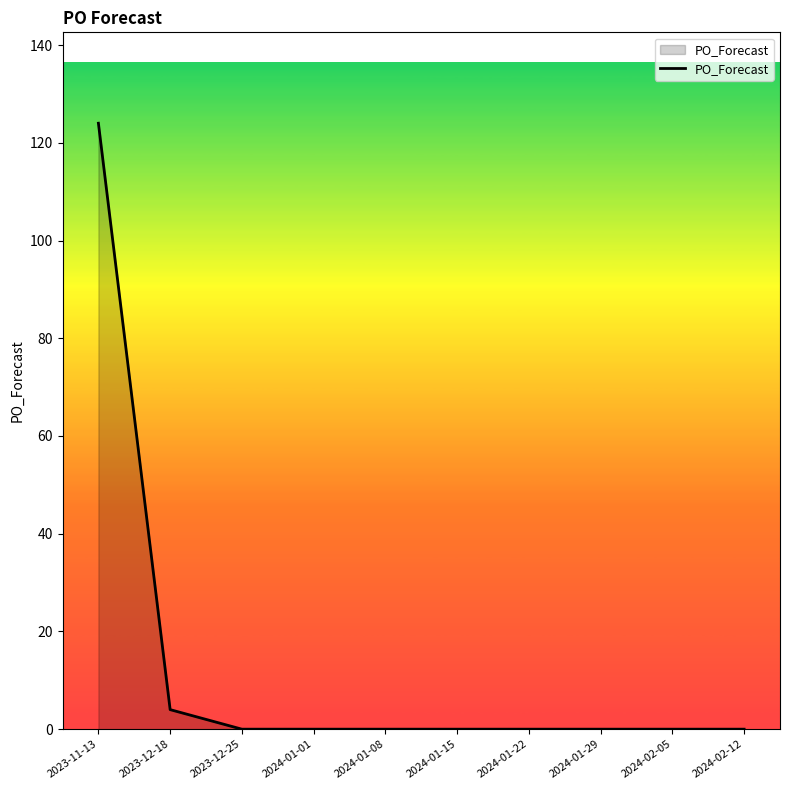

What is the greatest value displayed?

124